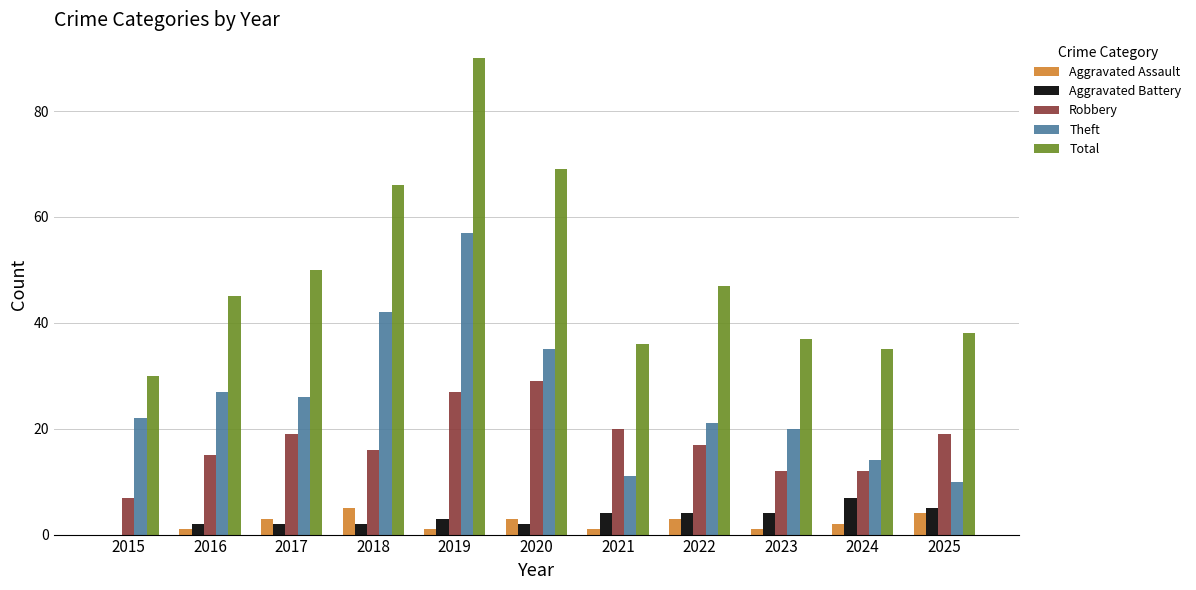

At which label does Robbery reach its peak?

2020